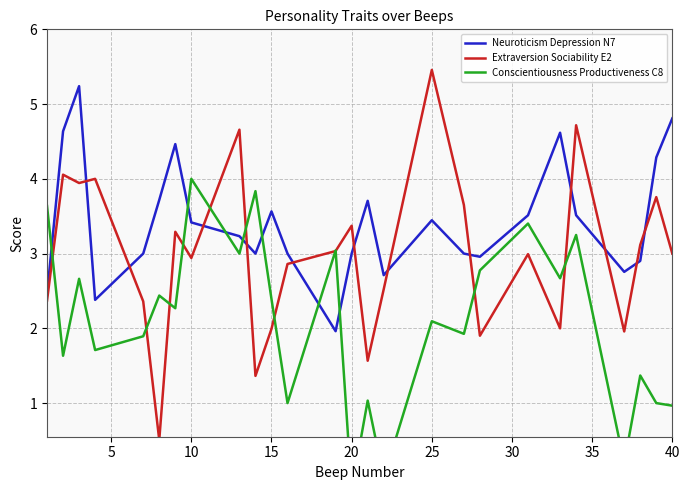

List the series in order of their overall mean, highest first.

Neuroticism Depression N7, Extraversion Sociability E2, Conscientiousness Productiveness C8